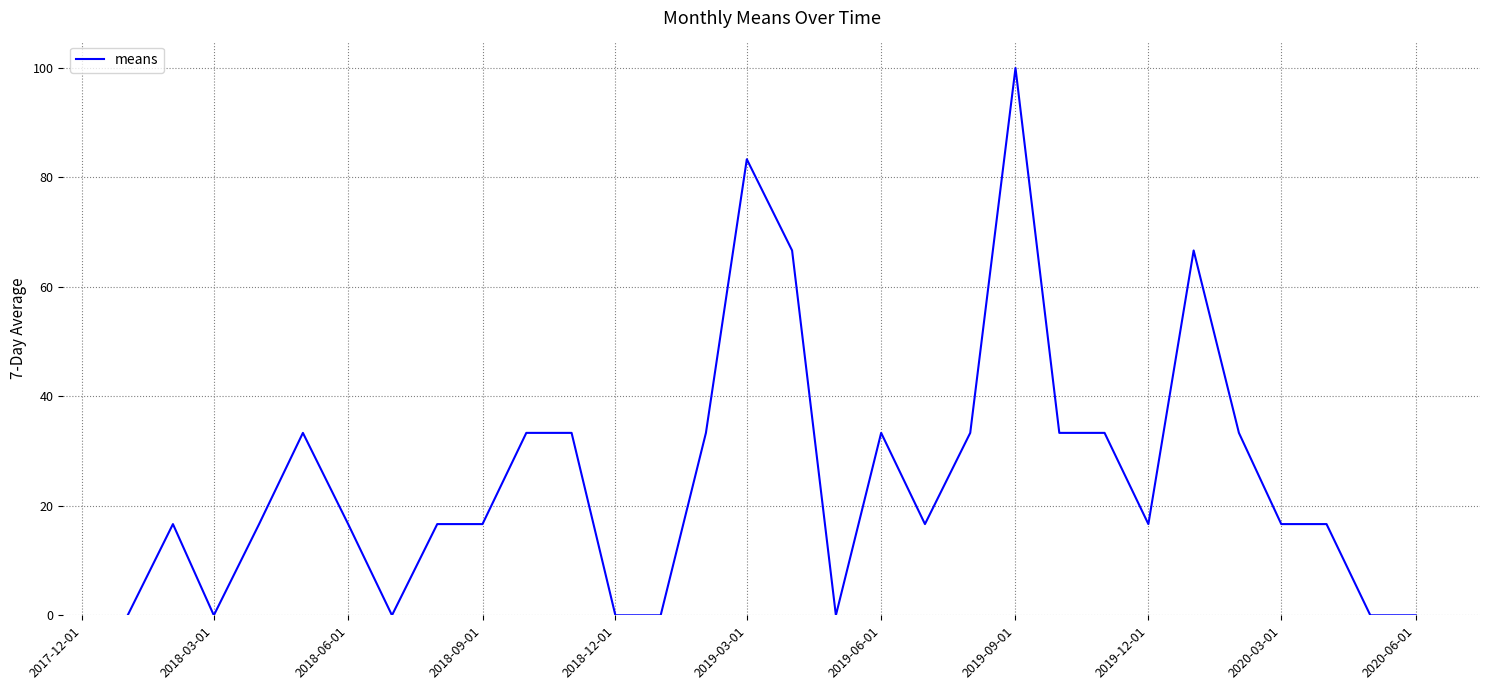

How many lines are shown in the chart?

1